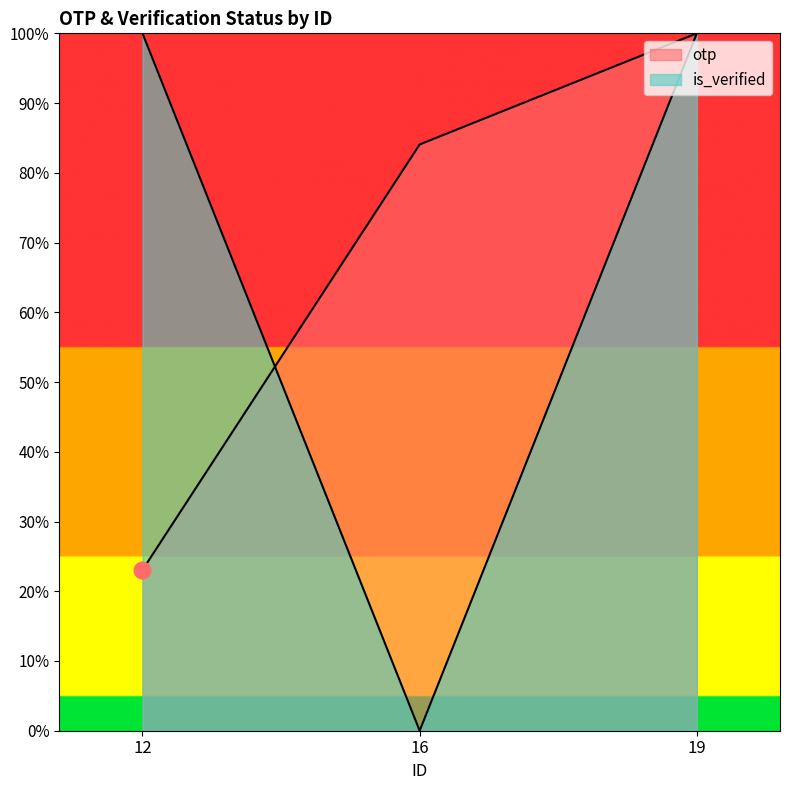

How many data points in is_verified are less than 100?

1